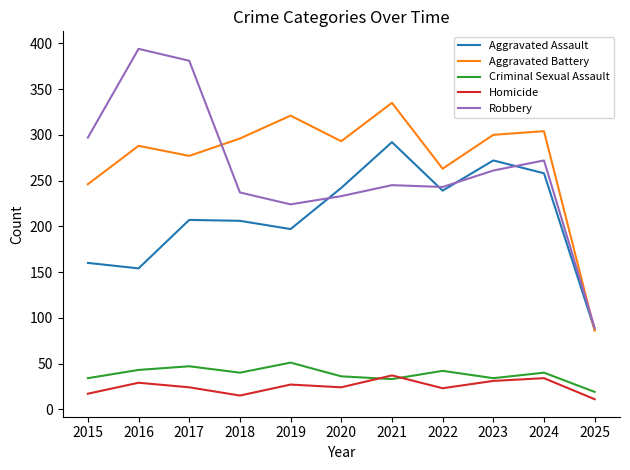

What is the total value across all series at 2018?

794